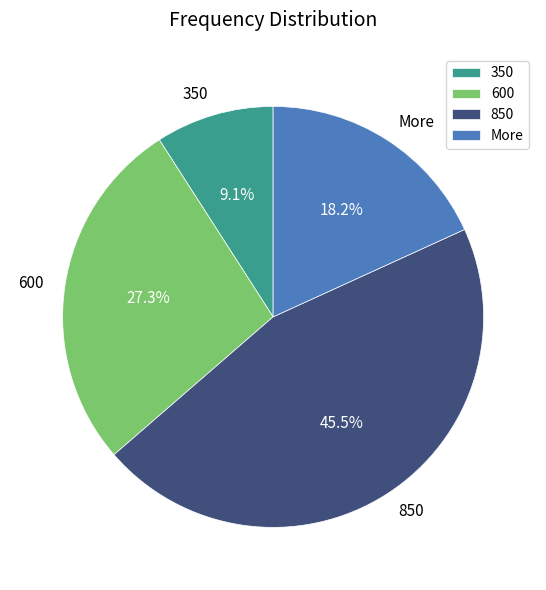

Which category has the smallest portion of the pie?

350